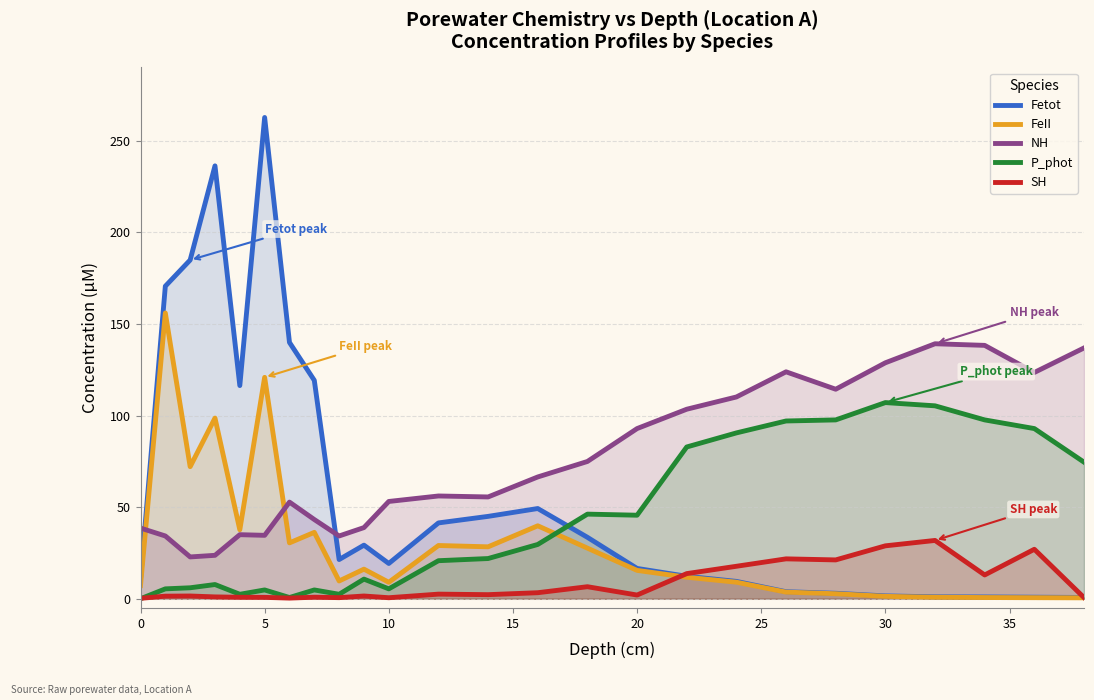

List the series in order of their peak value, lowest first.

SH, P_phot, NH, FeII, Fetot